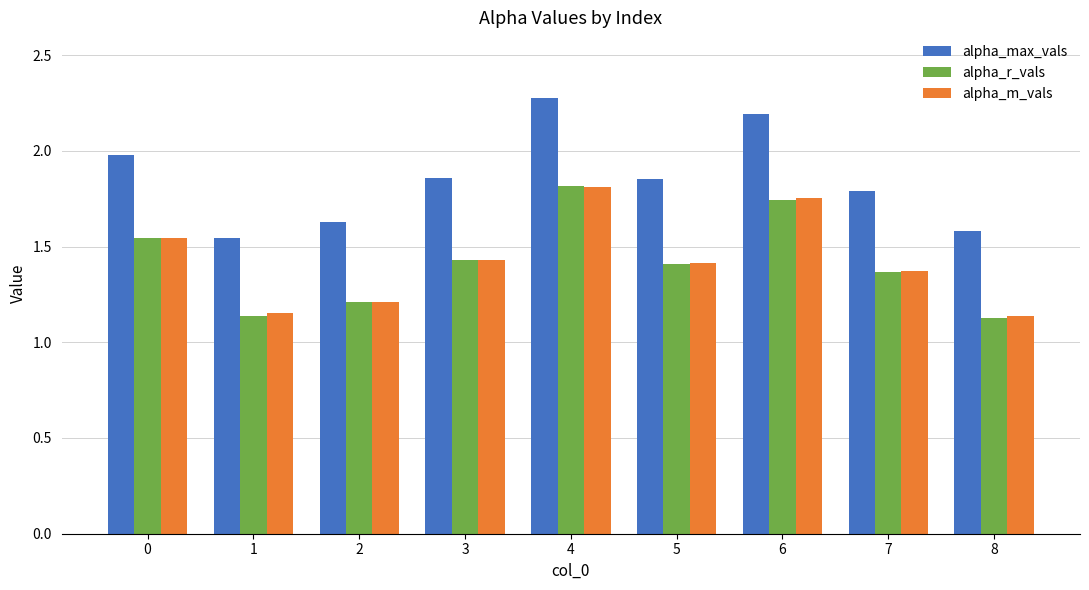

What are all the series names shown in the legend?

alpha_max_vals, alpha_r_vals, alpha_m_vals